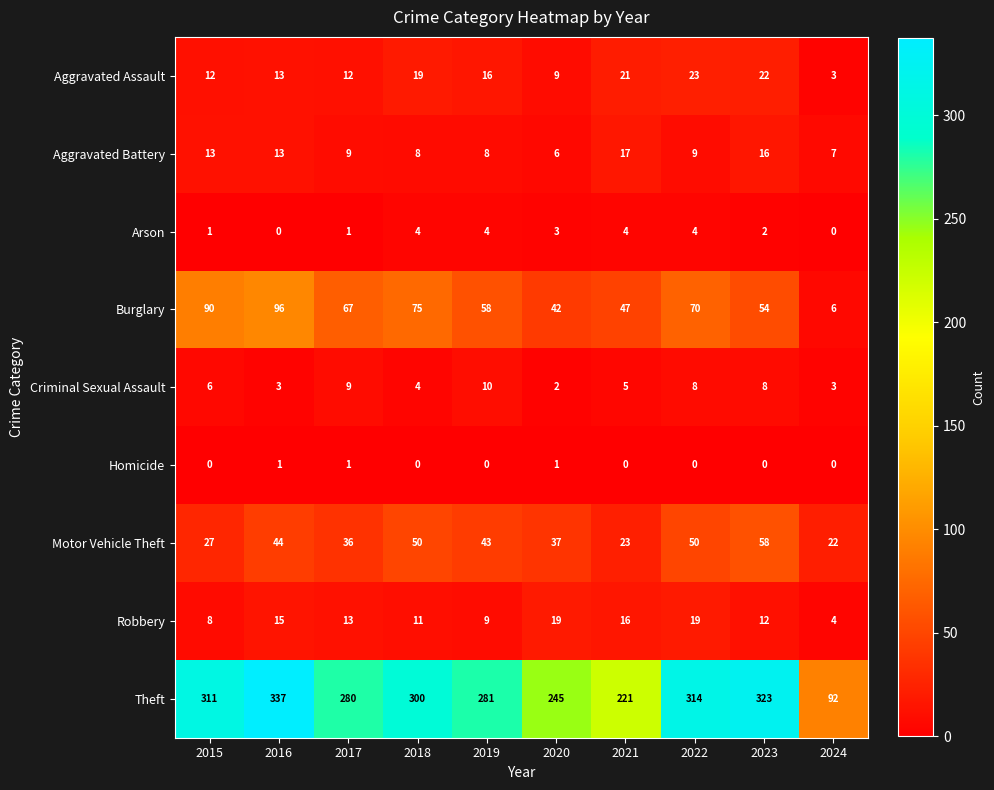

What is the difference between the second highest and second lowest values in the Aggravated Battery series?

9